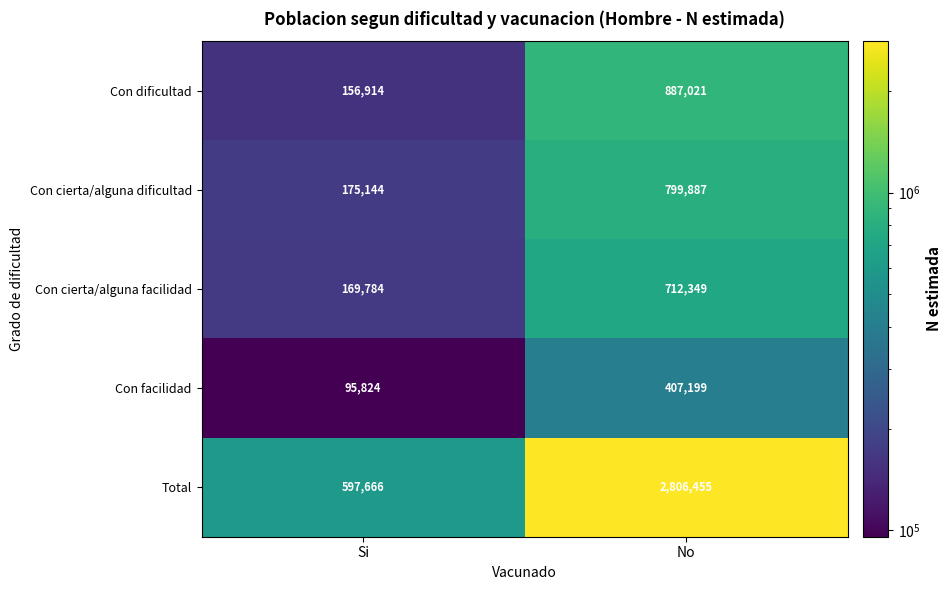

Which category has the lowest value across all series?

Si